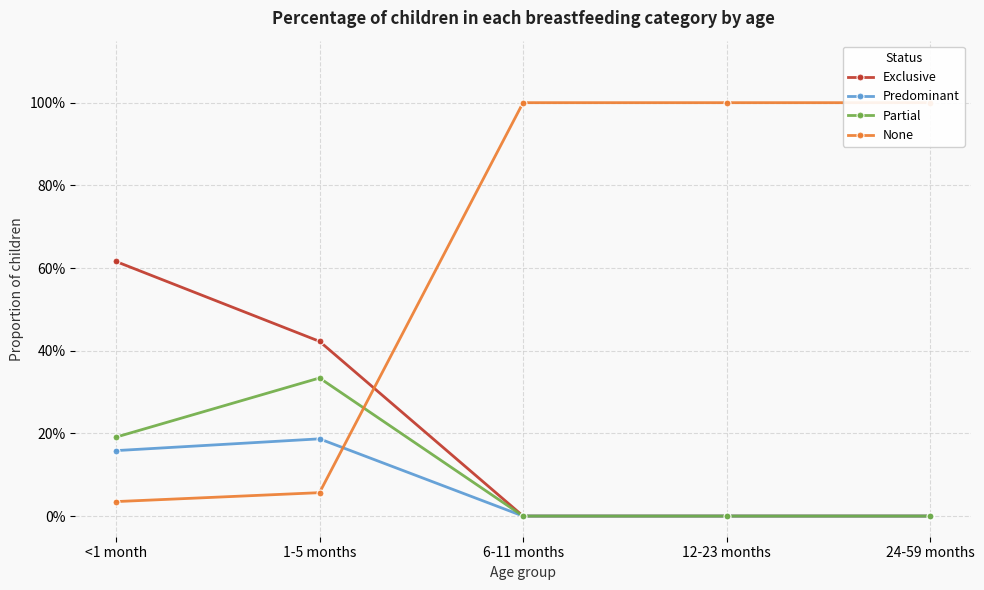

At which category is the sum across all series the highest?

<1 month